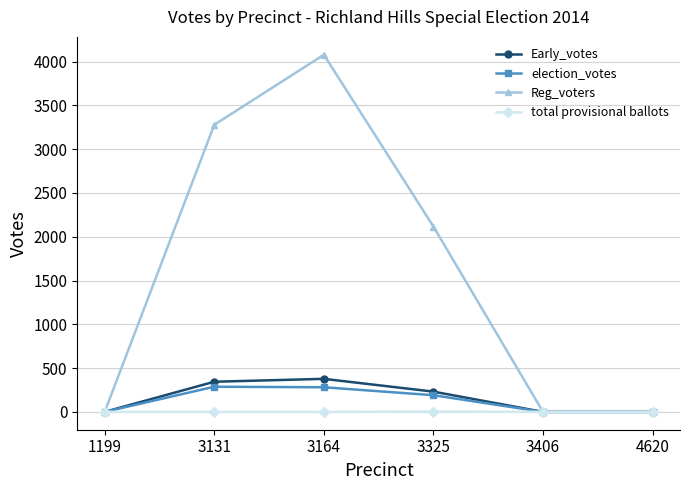

What is the average value of the Reg_voters series?

1579